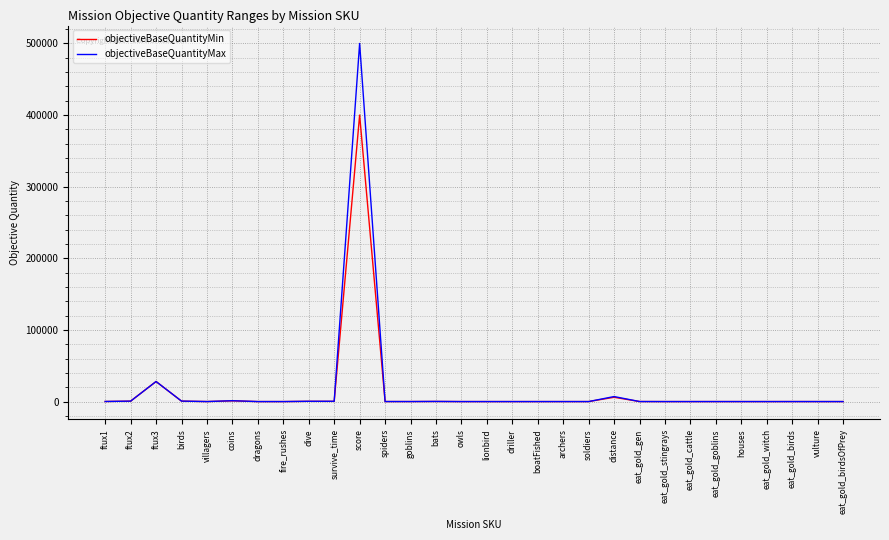

Where is objectiveBaseQuantityMin nearest to the value 200001?

ftux3